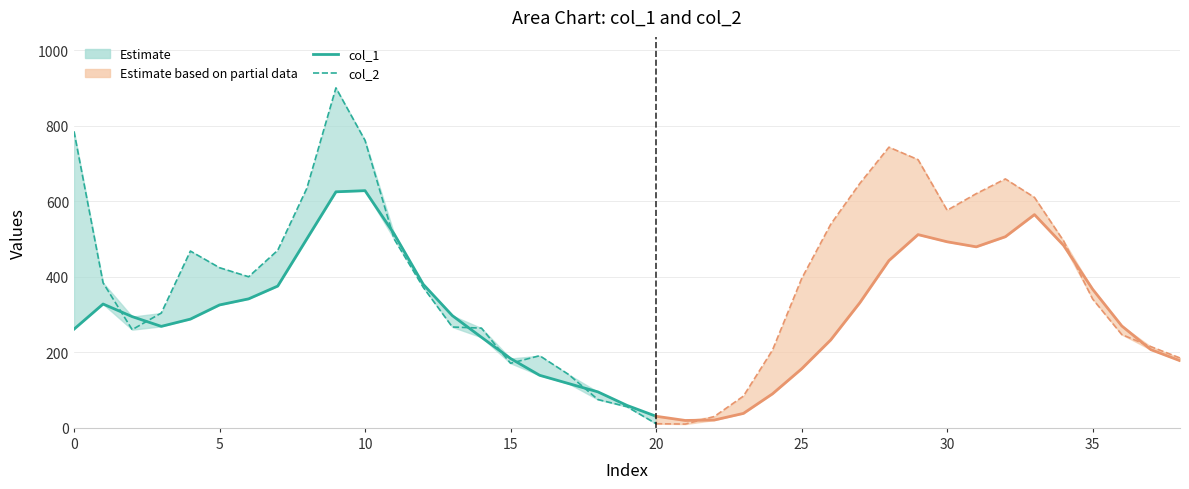

What is the total value across all series at 4?

755.9